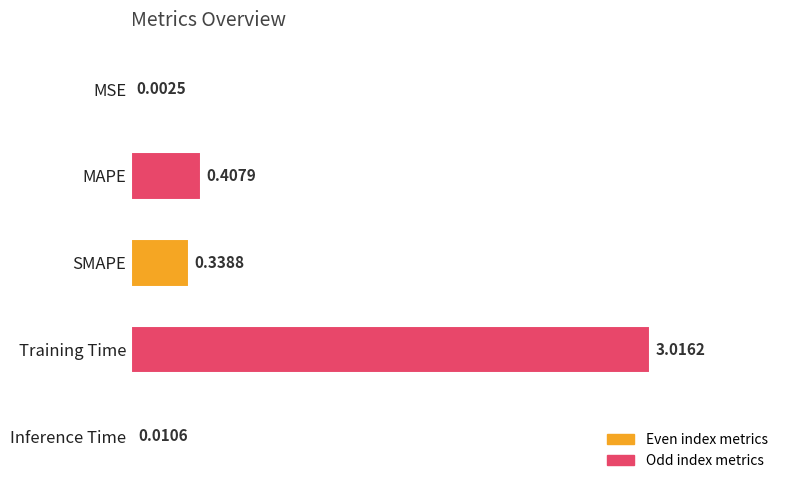

At which category does the chart reach its peak across all series?

Training Time